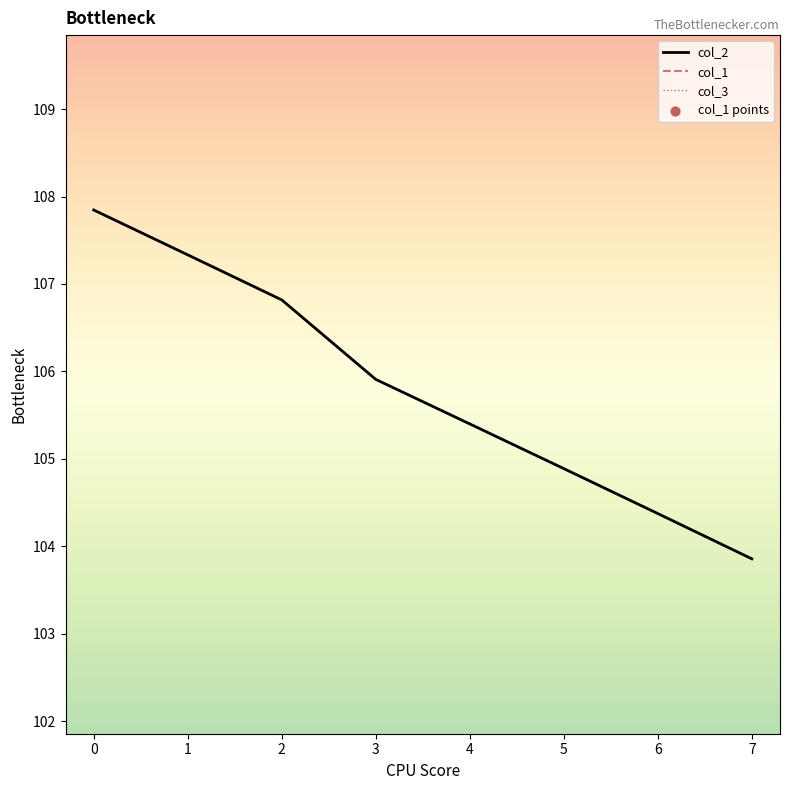

At how many categories does at least one series exceed 3?

8